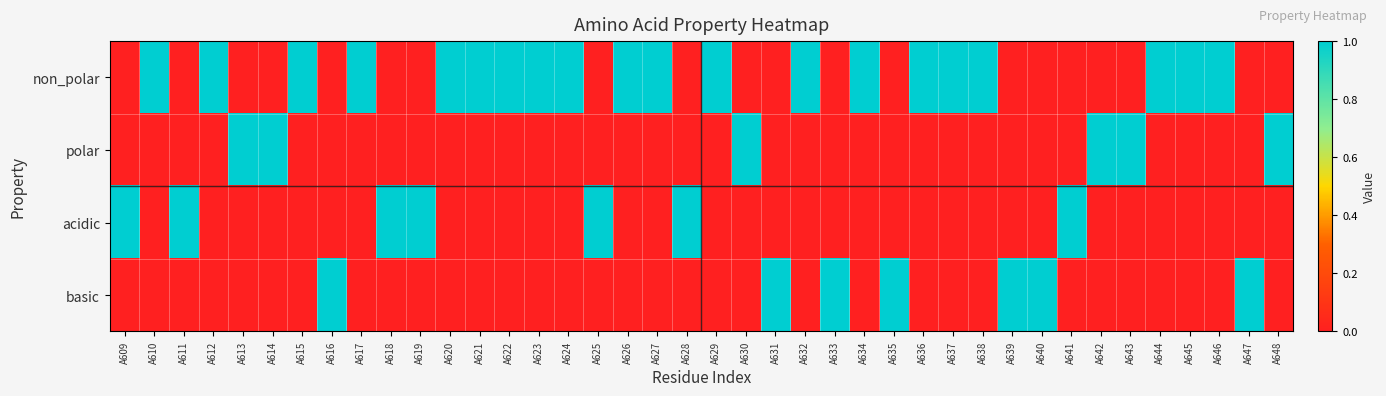

Which series has the largest total across all categories?

non_polar